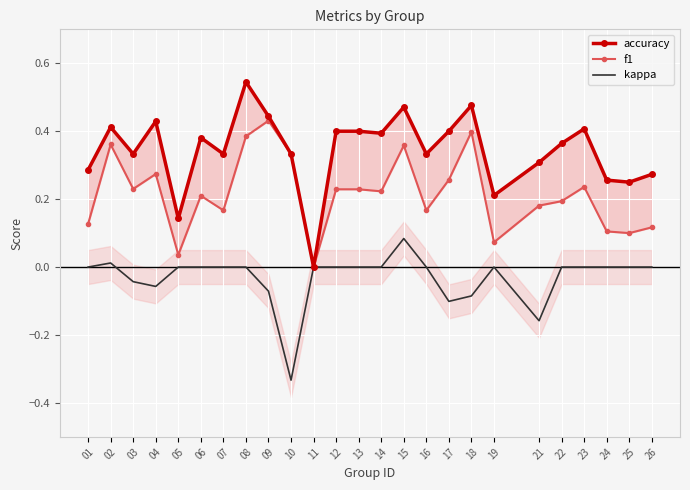

What is the maximum value shown in the chart?

0.5